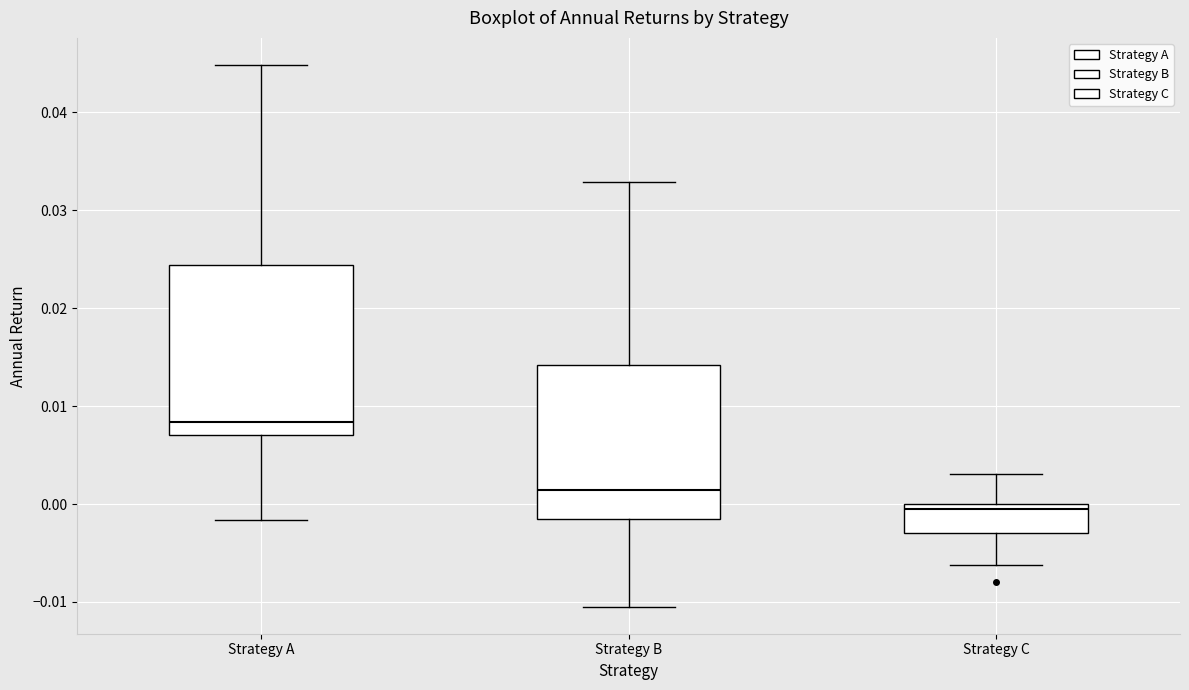

Reading left to right, read every box against the y-axis: the position of its median line, the range the box covers, and the ends of its whiskers. The values are not printed on the chart, so give them approximately, as read against the axis.

Strategy A: median 0.008, box 0.007 to 0.024, whiskers -0.002 to 0.045
Strategy B: median 0.001, box -0.002 to 0.014, whiskers -0.010 to 0.033
Strategy C: median 0.000 (just below the box's upper edge), box -0.003 to 0.000, whiskers -0.006 to 0.003